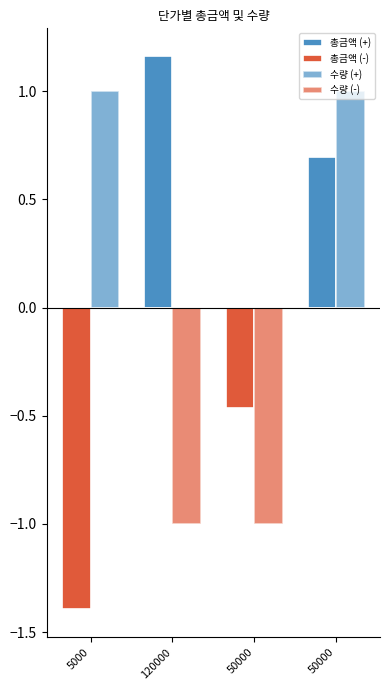

What is the sum of all 수량 (-) values?

-2.0